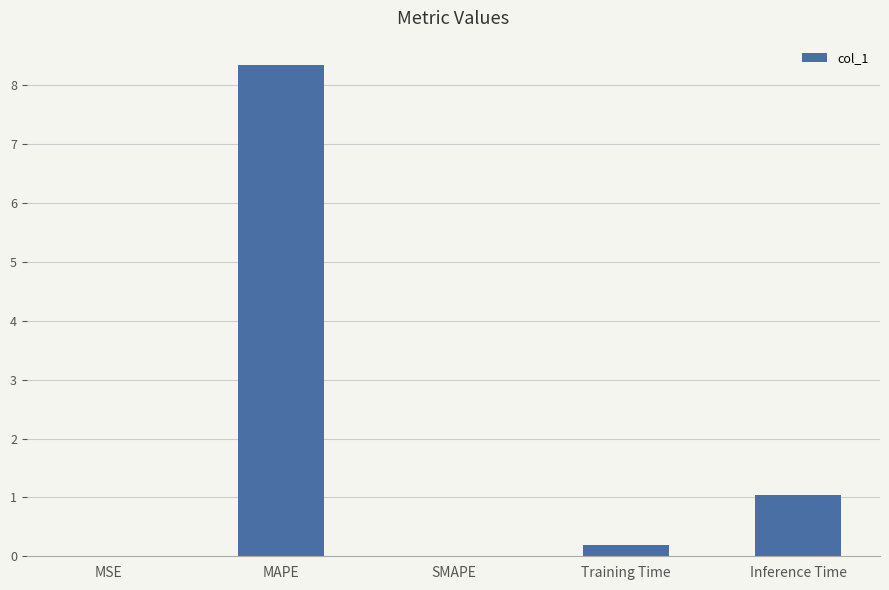

The value at MSE is 0.0. True or false?

True